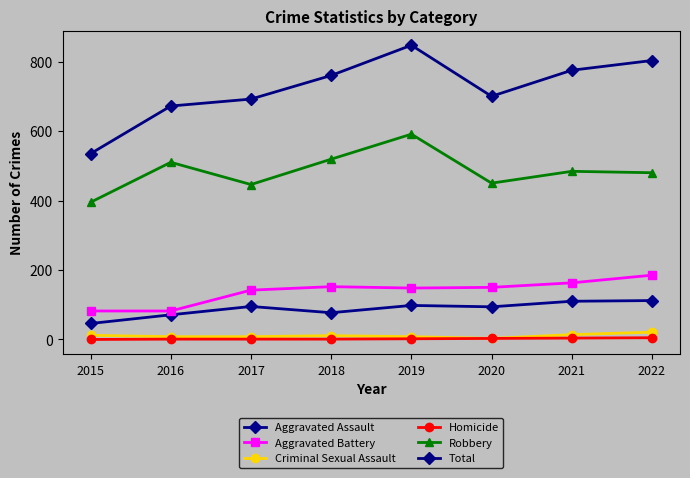

How many lines are shown in the chart?

6